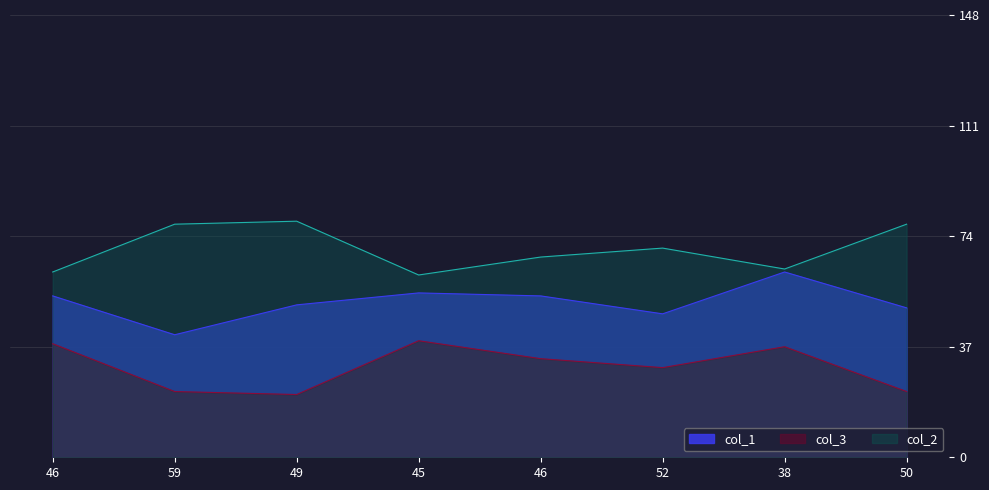

What is the maximum value for col_3?

39